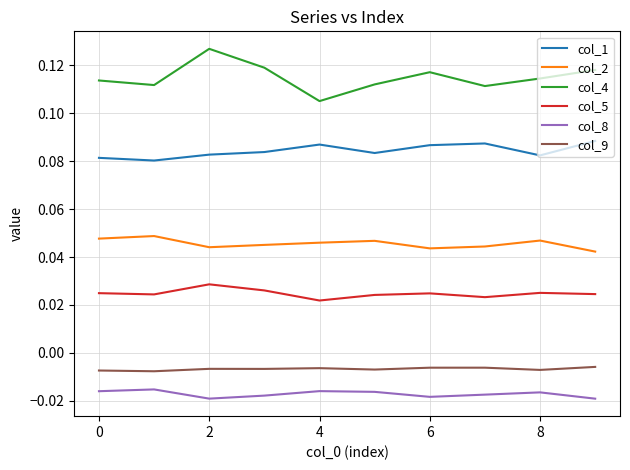

How many lines are shown in the chart?

6